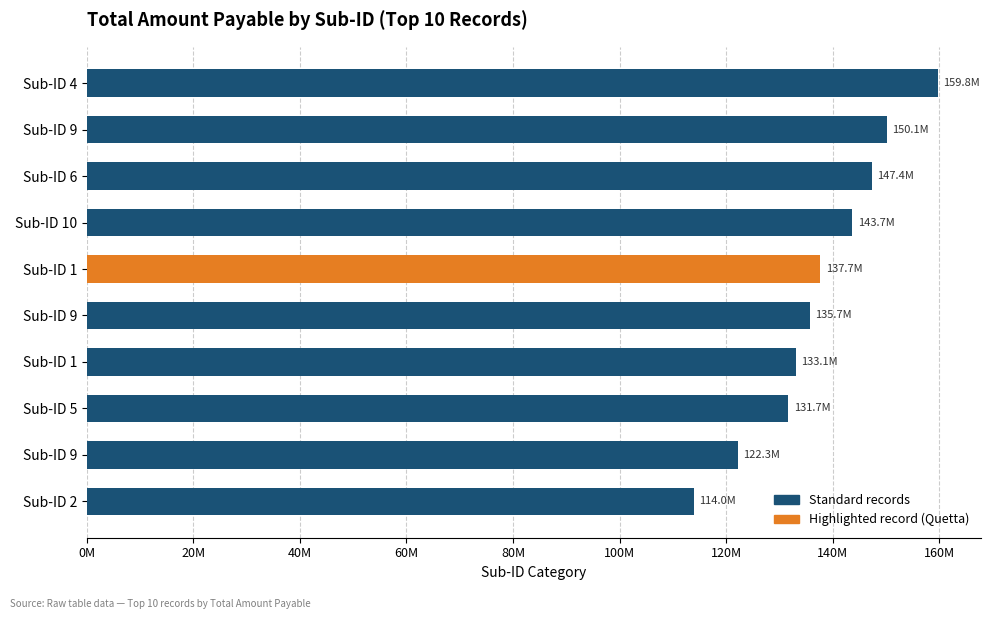

What is the sum of all values?

1375478234